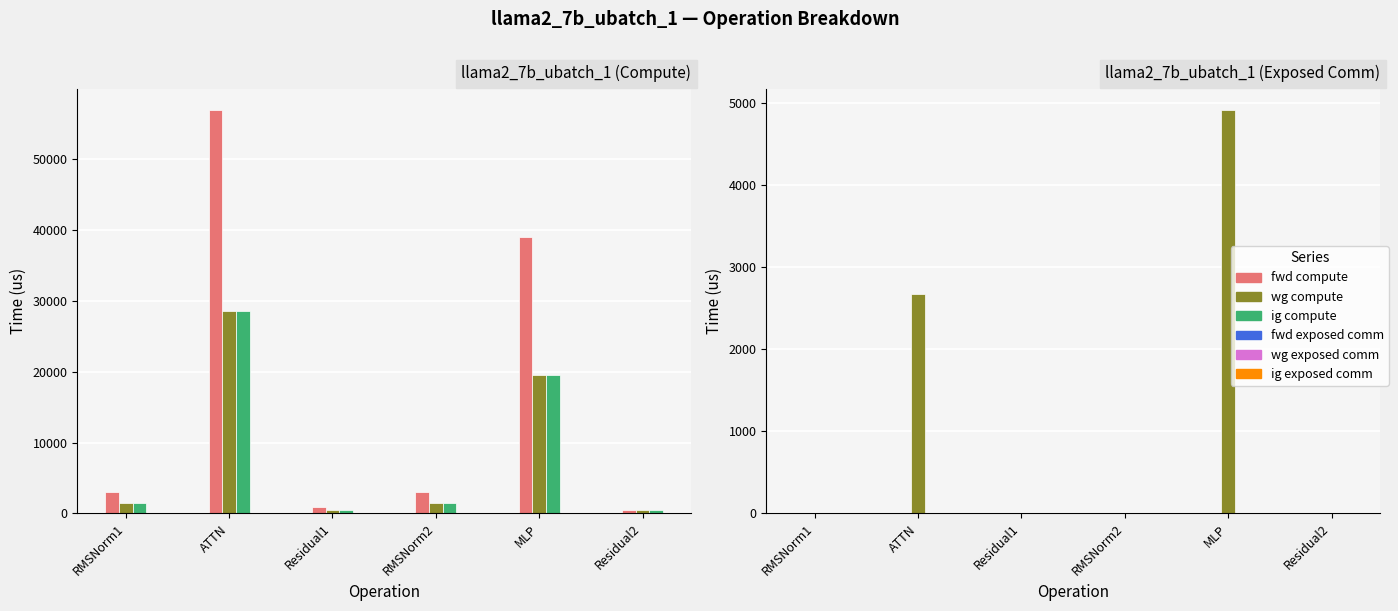

Which series changed the most between ATTN and MLP?

fwd compute